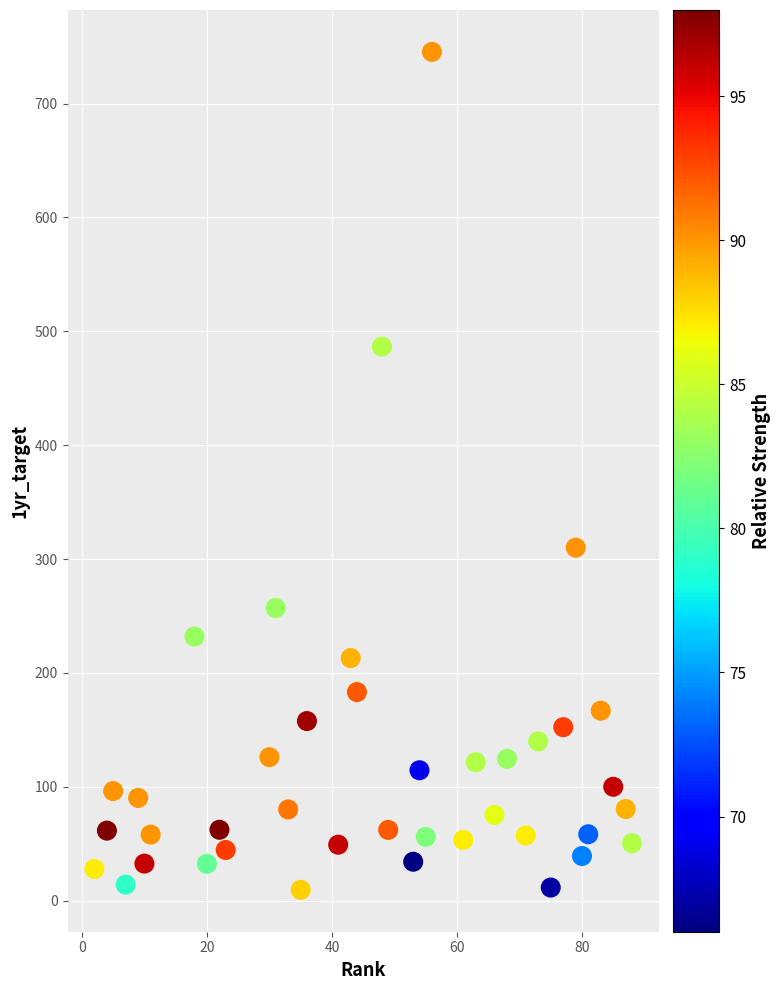

What Y value in the scatter plot is closest to 377?

310.0